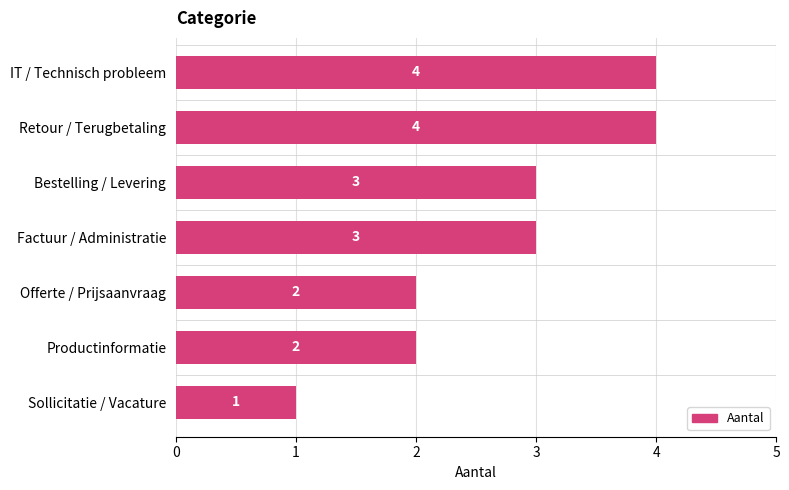

The chart shows a value of 3 at Bestelling / Levering. True or false?

True